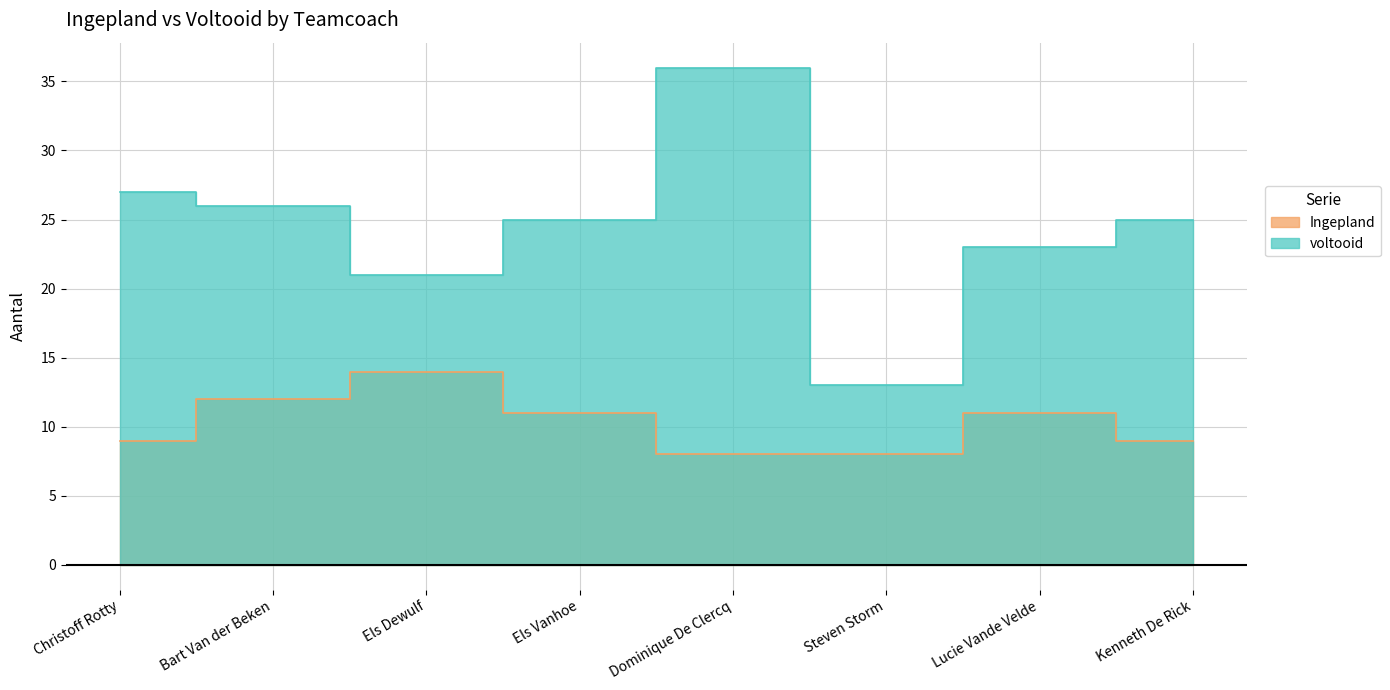

What is the label of the 7th point from the right?

Bart Van der Beken